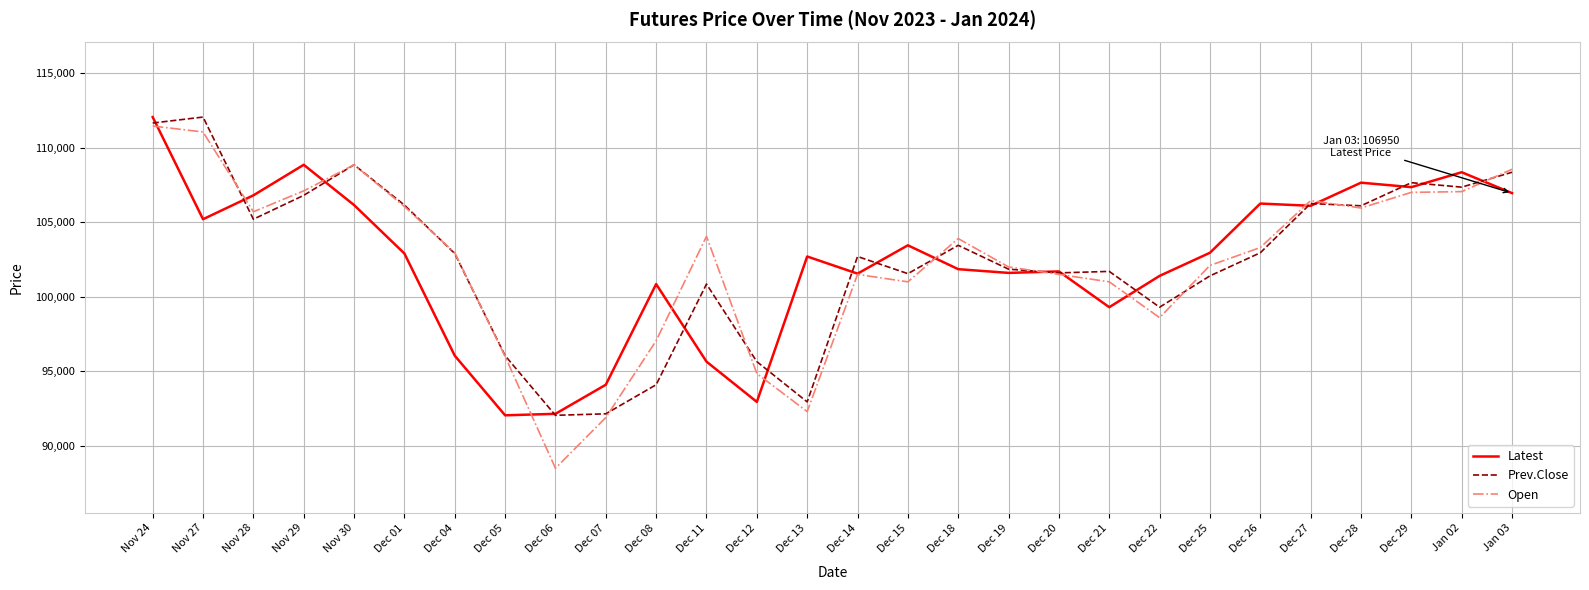

At which category is the sum across all series the highest?

Nov 24